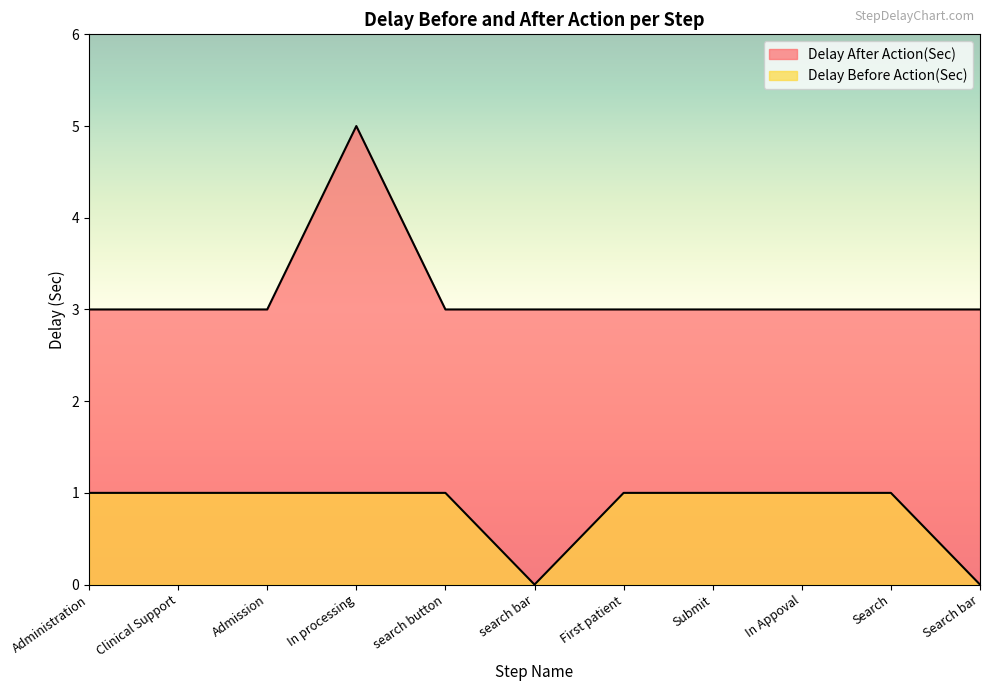

Reading left to right, list all the values displayed in this chart.

Delay After Action(Sec): 3	3	3	5	3	3	3	3	3	3	3
Delay Before Action(Sec): 1	1	1	1	1	0	1	1	1	1	0